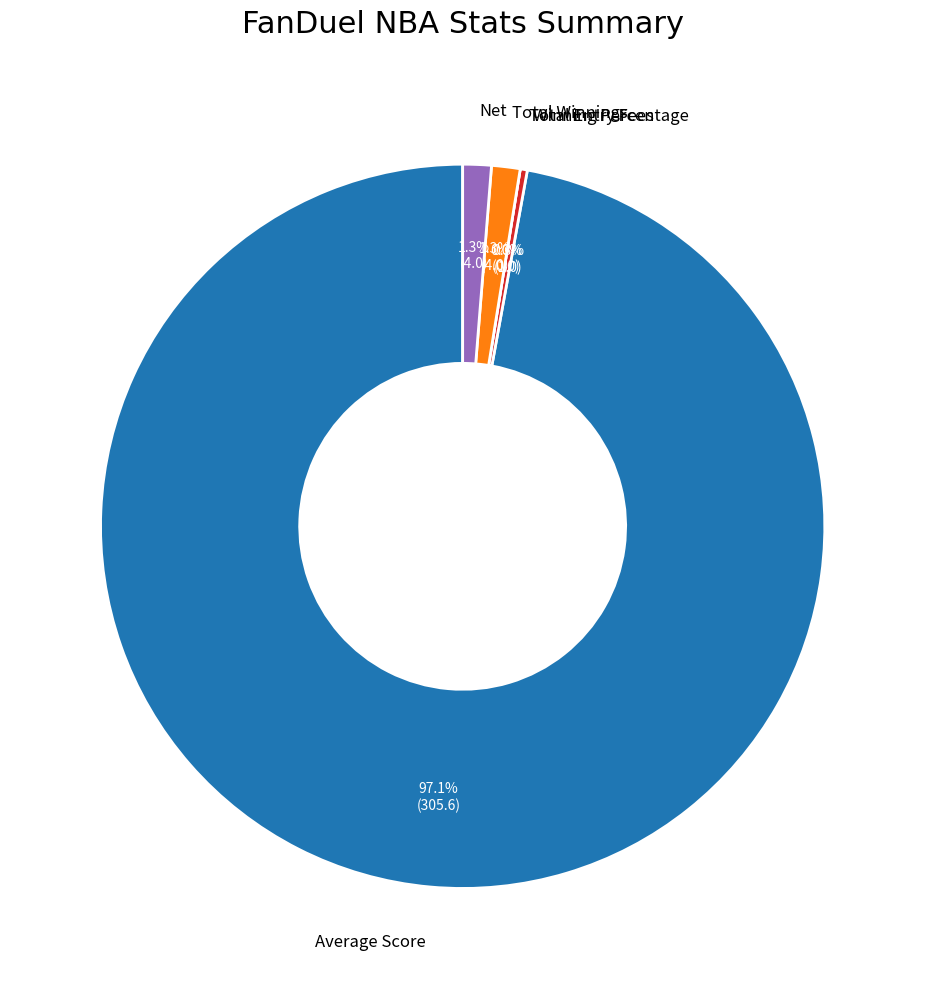

Is it true that Average Score is 99% of the pie?

False